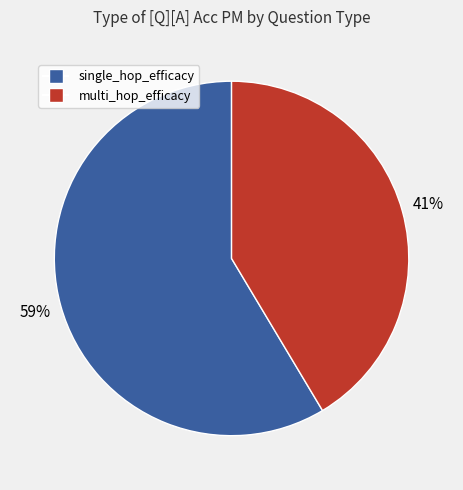

Does any single category account for the majority?

Yes